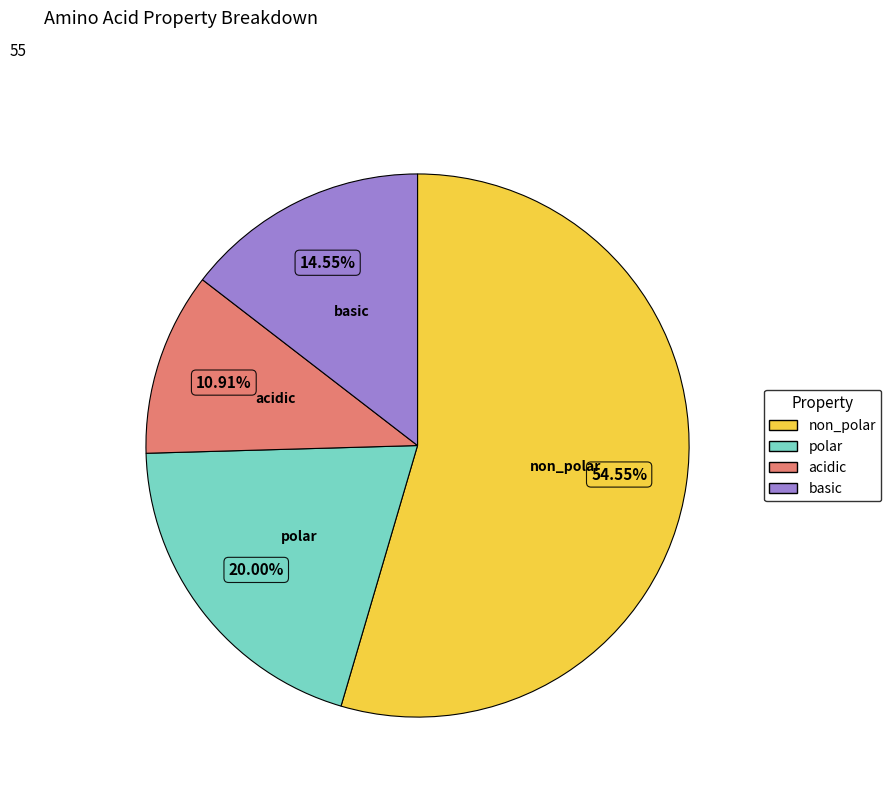

Which slice is the largest?

non_polar